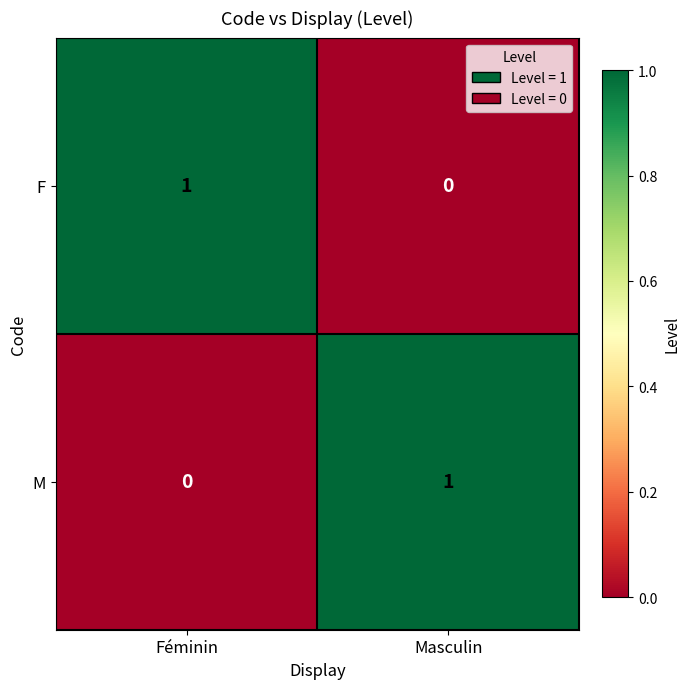

How many distinct data groups are displayed?

2